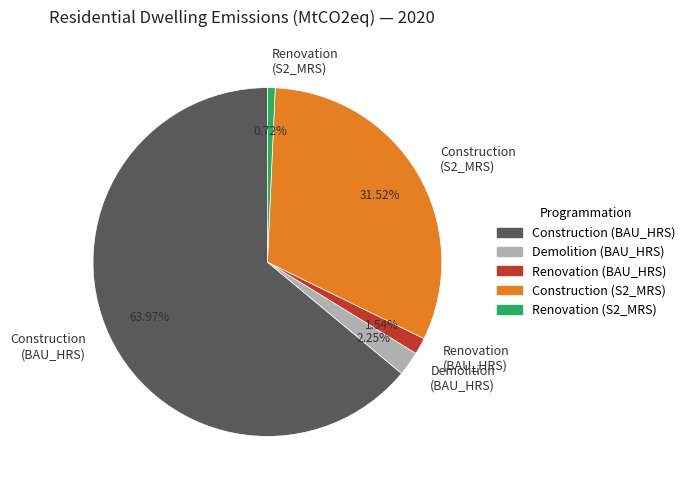

What is the smallest slice in the pie chart?

Renovation (S2_MRS)